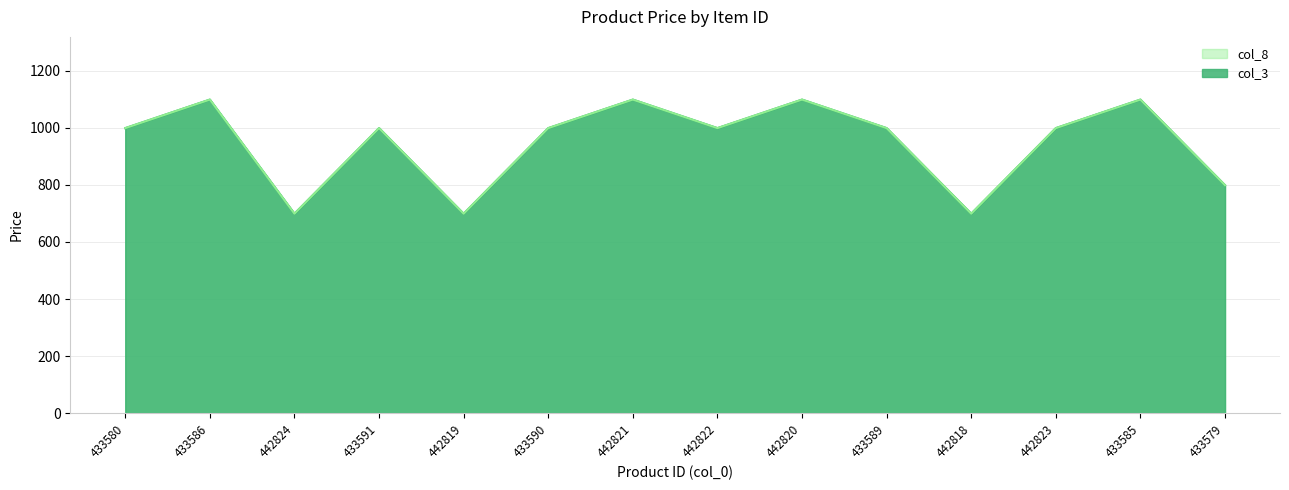

In col_8, how many points are lower than both neighbors (excluding endpoints)?

4